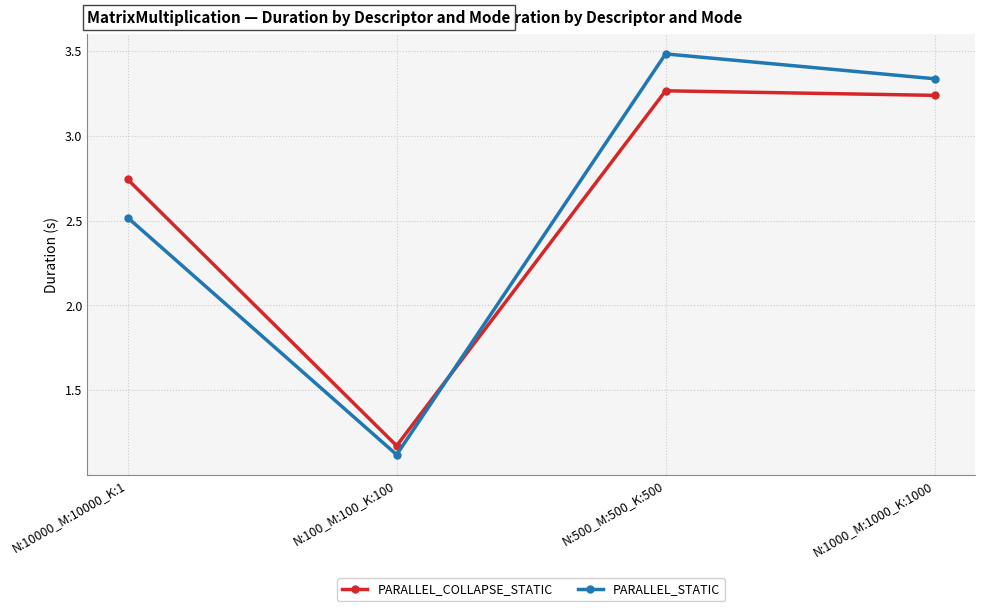

At which category does PARALLEL_COLLAPSE_STATIC reach its first local valley?

N:100_M:100_K:100